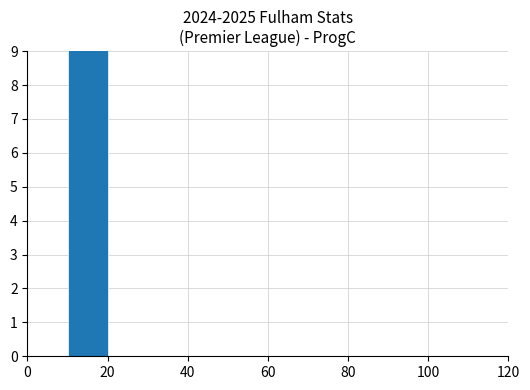

The value at 80 is 12. True or false?

False